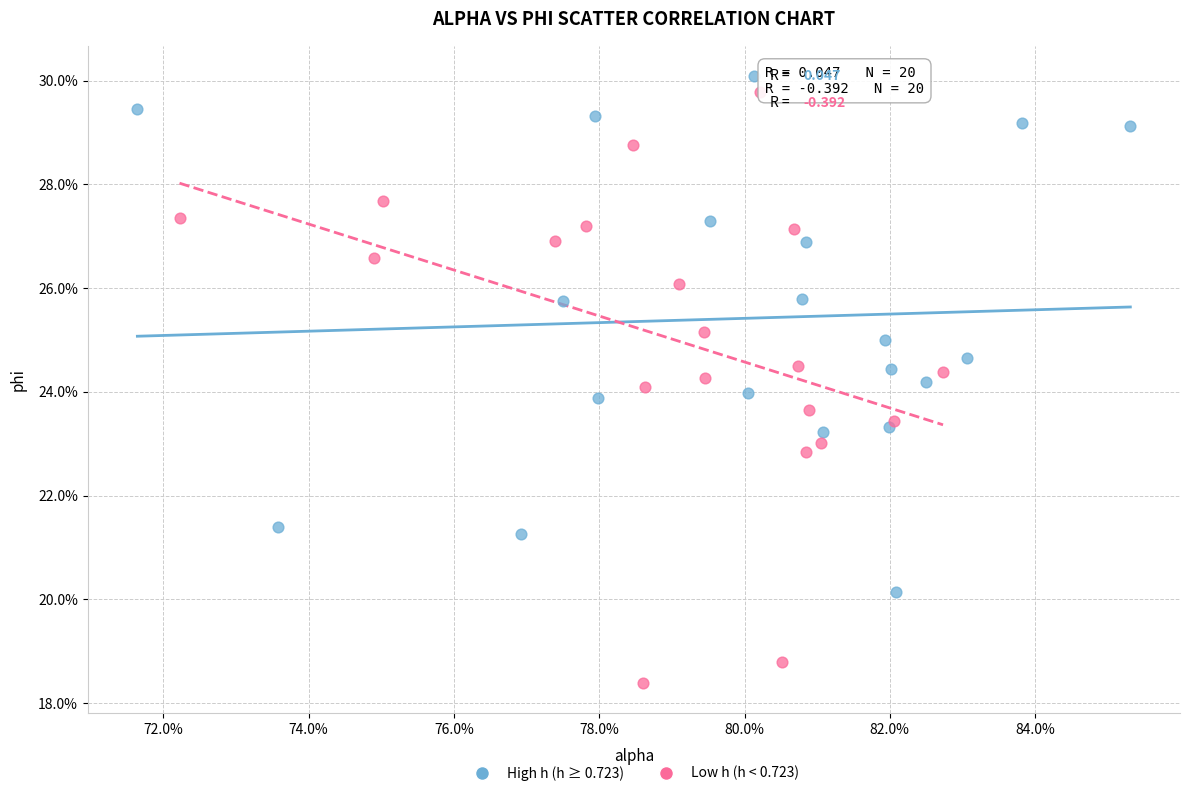

Which series has the widest spread of Y values?

Low h (h < 0.723)